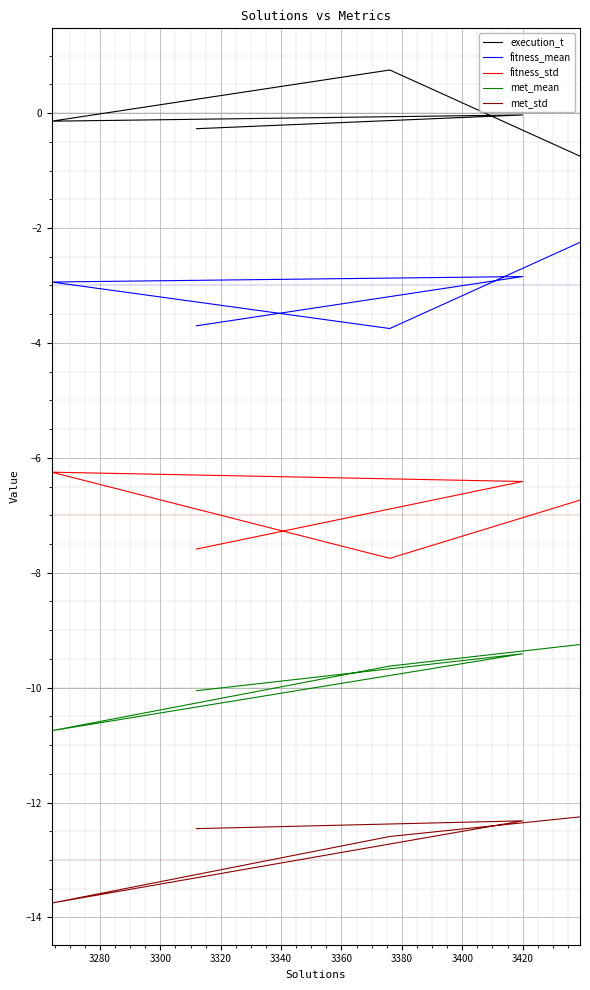

What is the difference between the highest and lowest values at 3420?

12.3